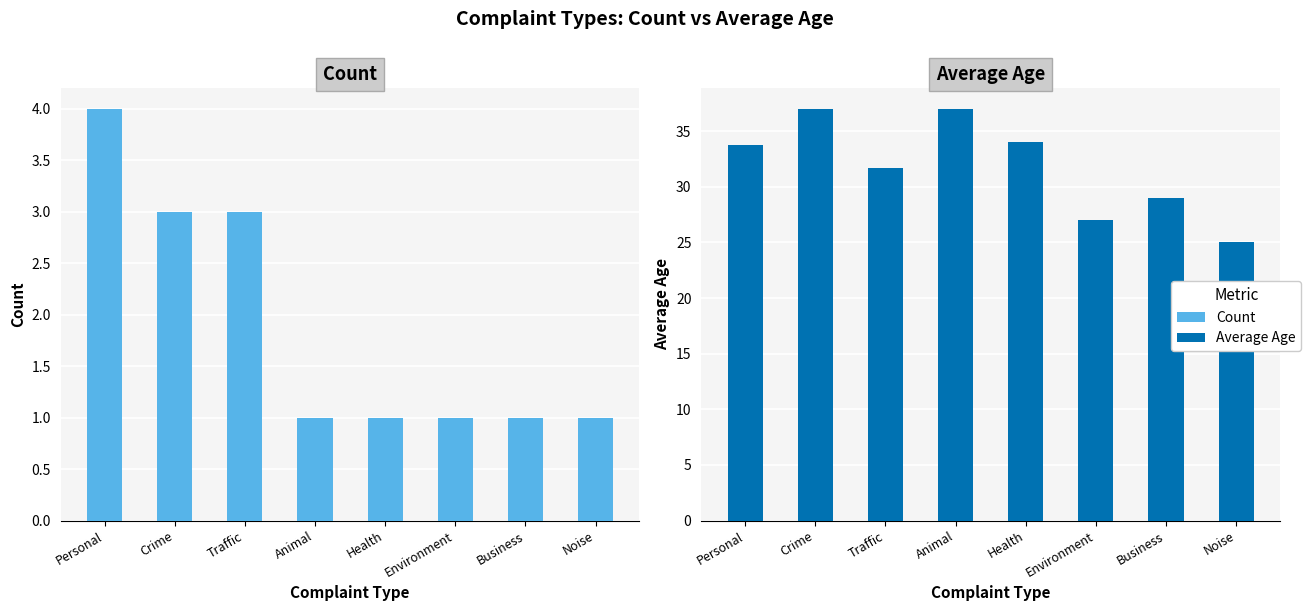

Which series has the largest total across all categories?

Average Age